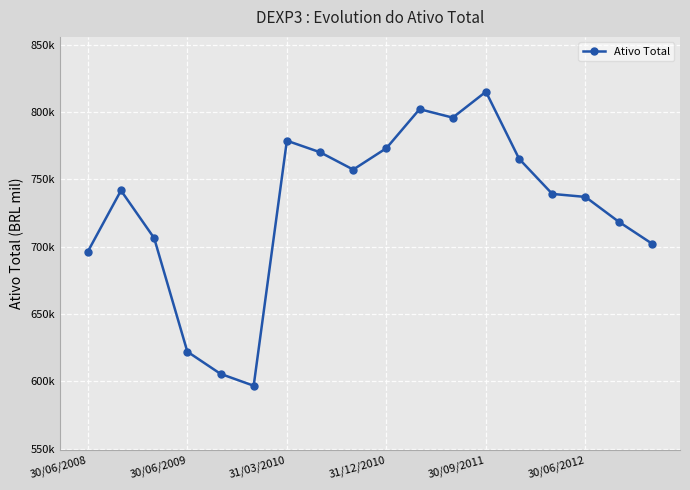

True or false: there are more than 0 points higher than both neighbors.

True